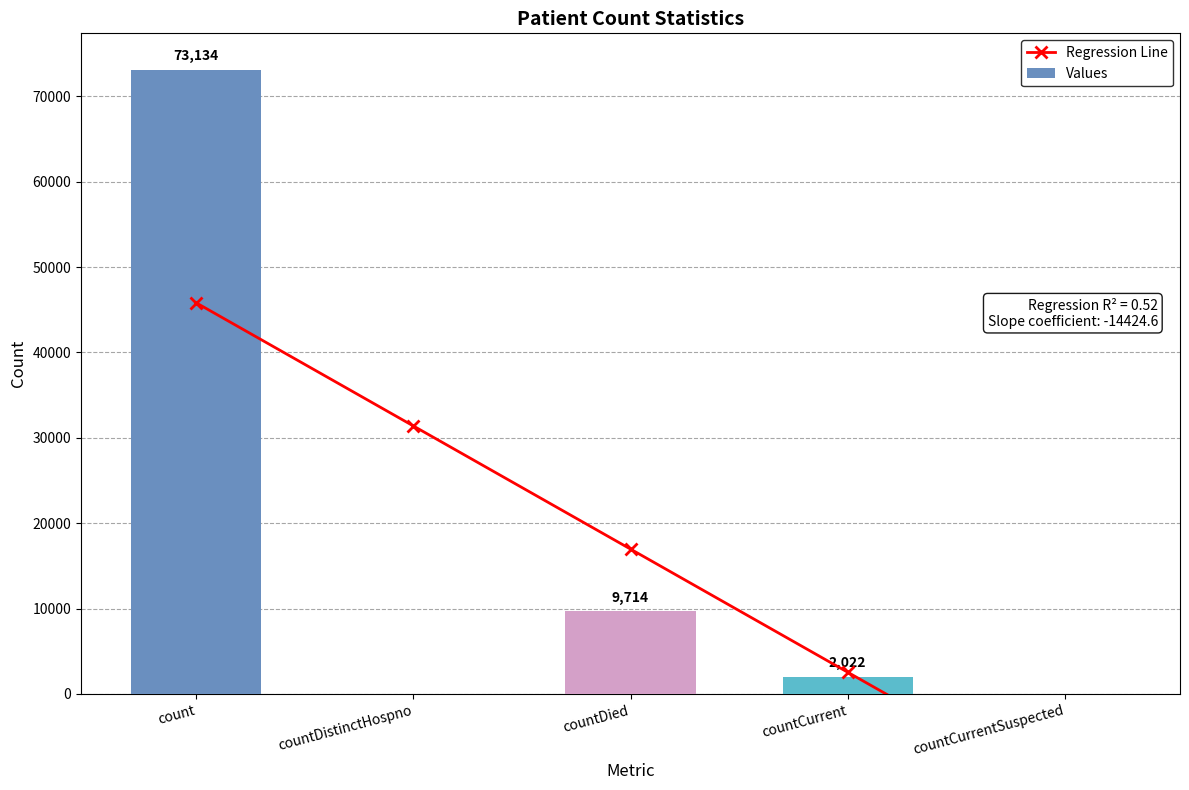

How many data points in Values are above 2022?

2